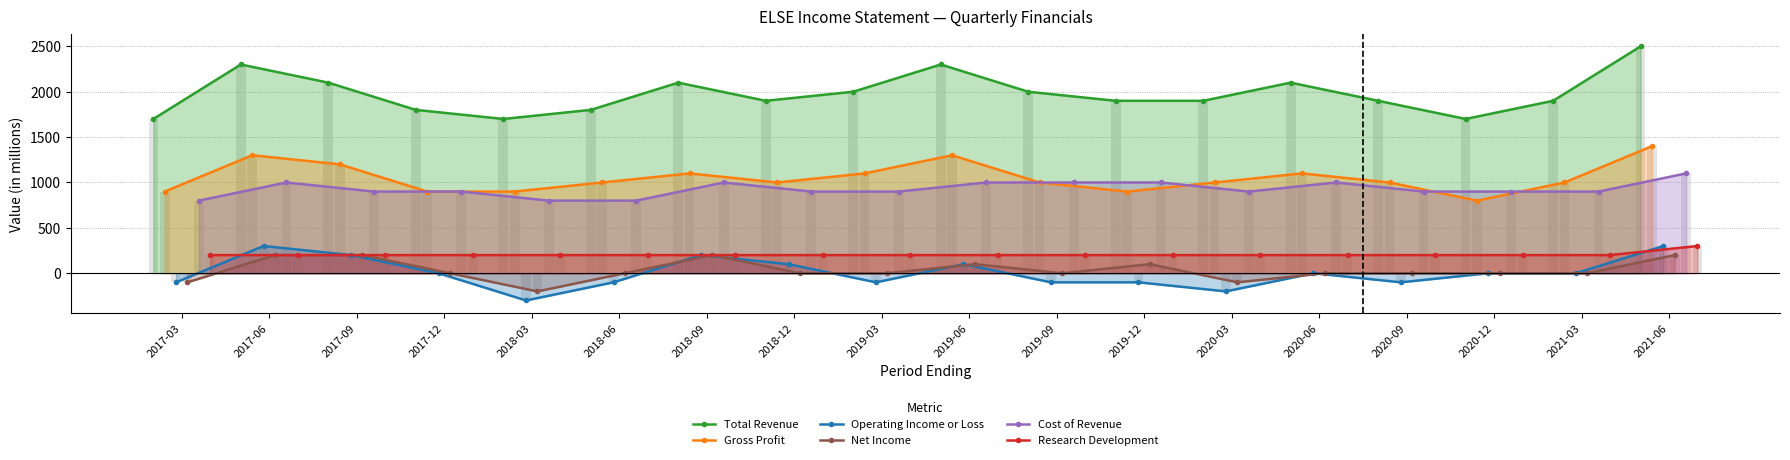

How many data points in Net Income are above 0?

6